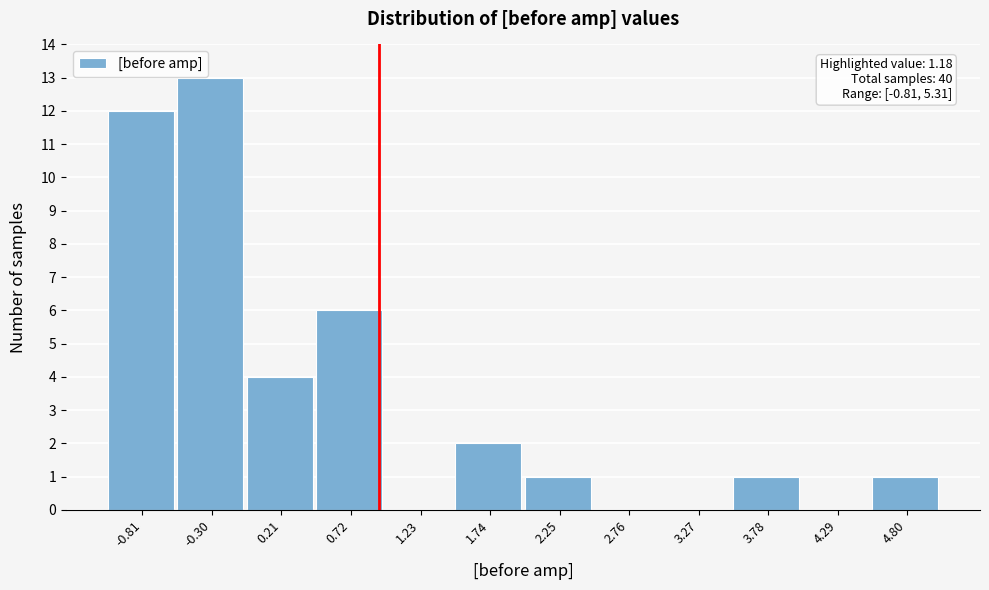

Reading right to left, what are all the values shown in this chart?

4.80=1	4.29=0	3.78=1	3.27=0	2.76=0	2.25=1	1.74=2	1.23=0	0.72=6	0.21=4	-0.30=13	-0.81=12